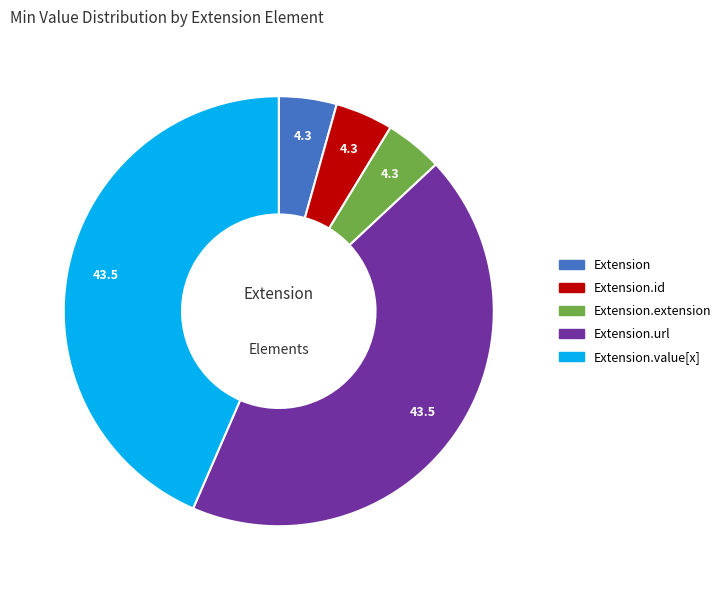

Is there a majority slice in this chart?

No